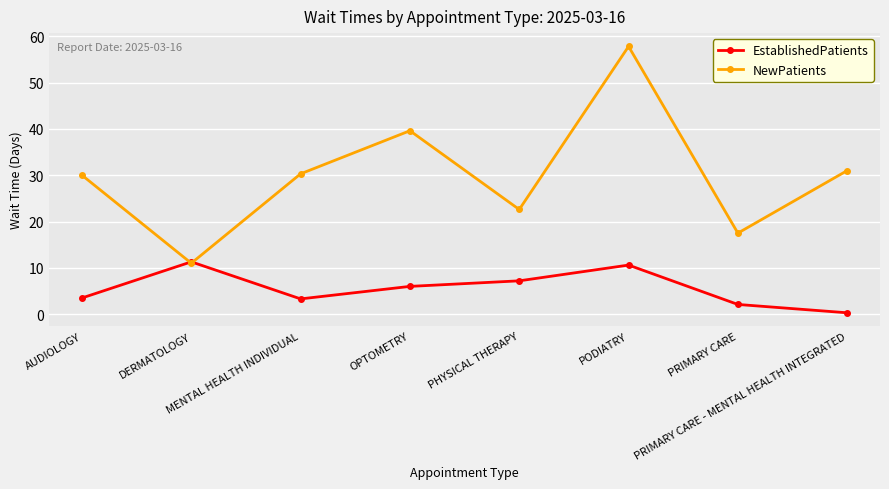

At PHYSICAL THERAPY, list the series in order from largest to smallest.

NewPatients, EstablishedPatients